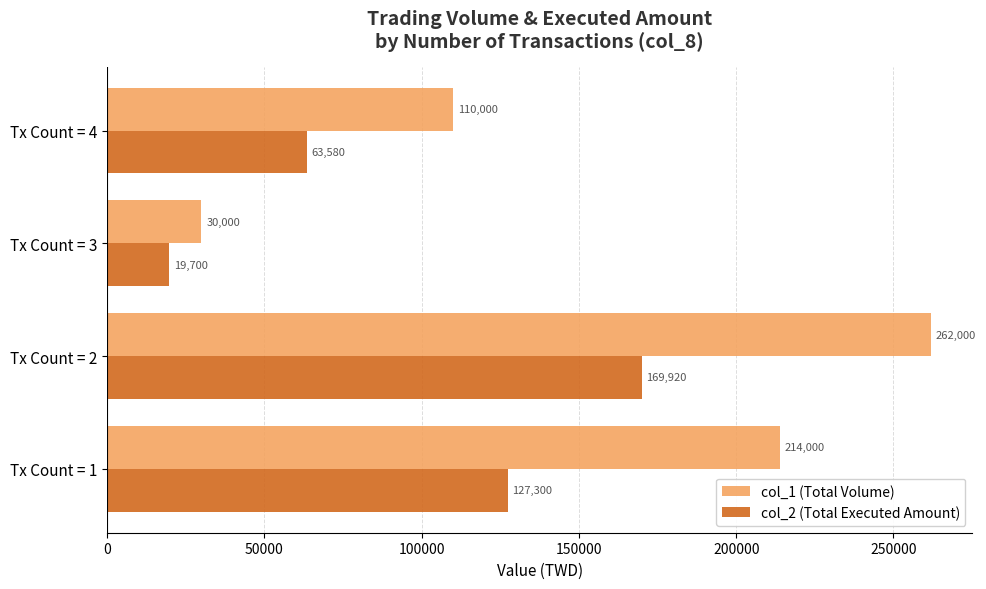

How many col_1 (Total Volume) values are between 110000 and 262000?

3